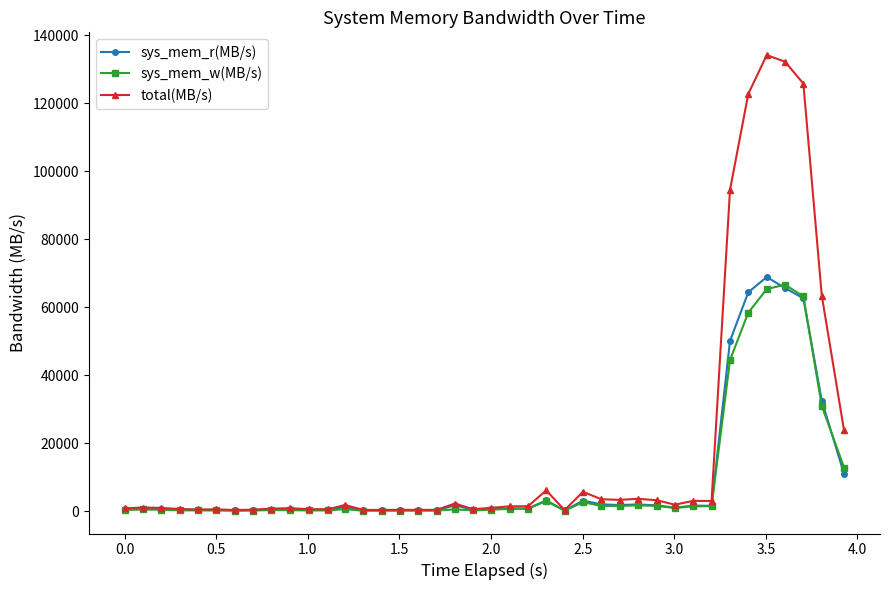

What is the value of the sys_mem_r(MB/s) point at the 3rd from the left?

526.0